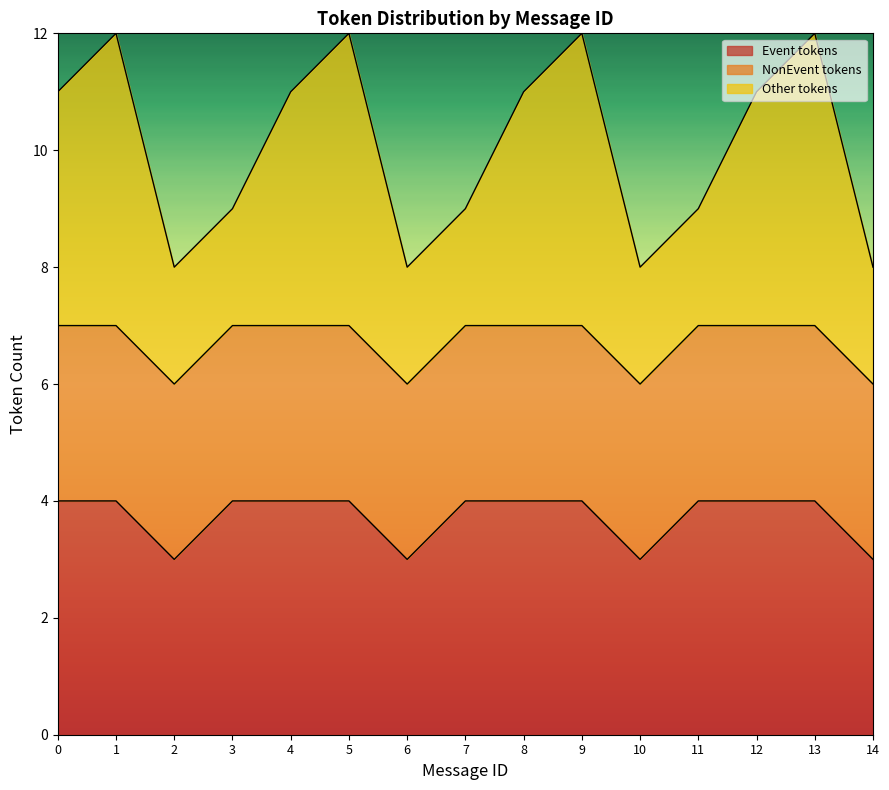

What is the highest value of the Event tokens series?

4